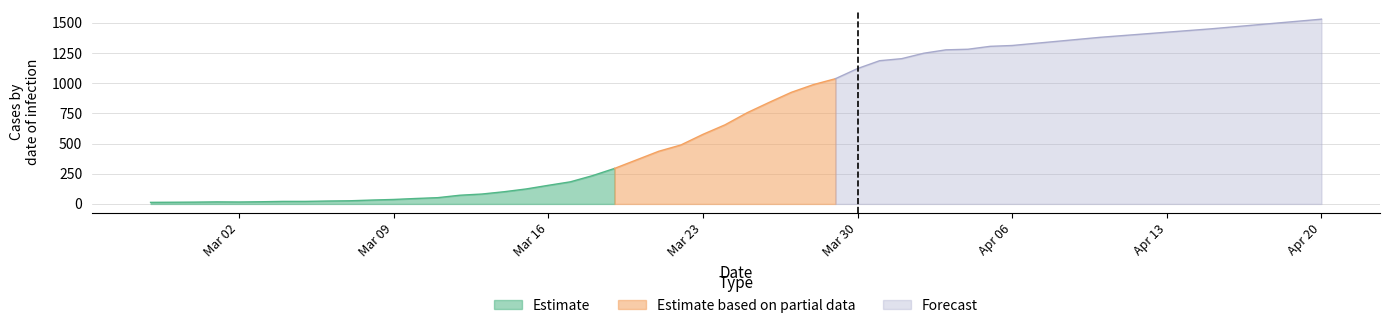

What is the value of the 18th point from the left?

124